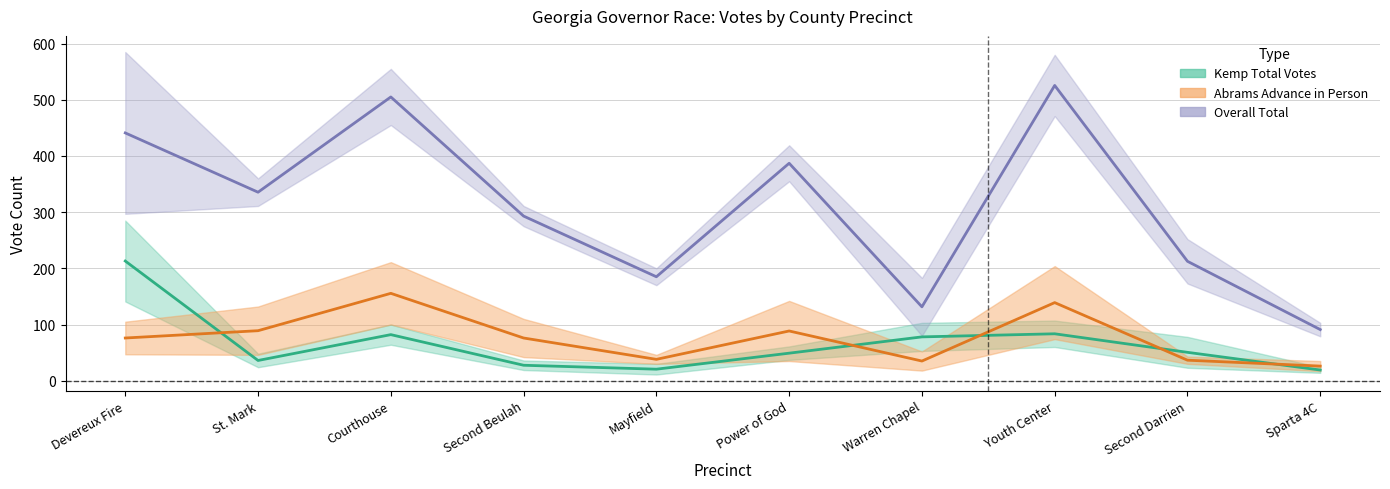

At which category does the chart reach its minimum across all series?

Sparta 4C